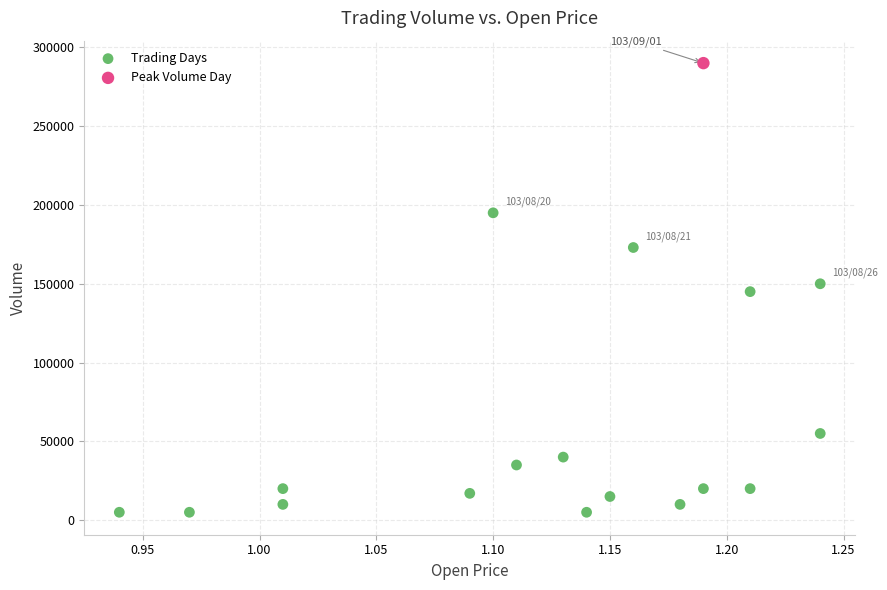

What are all the series names shown in the legend?

Trading Days, Peak Volume Day